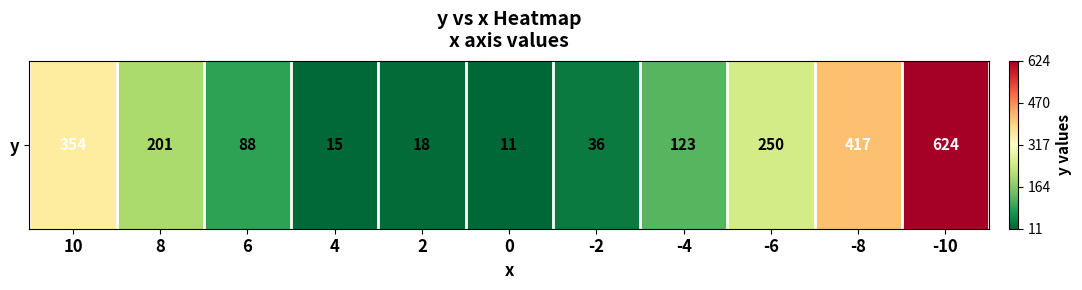

The value at -10 is 624. True or false?

True